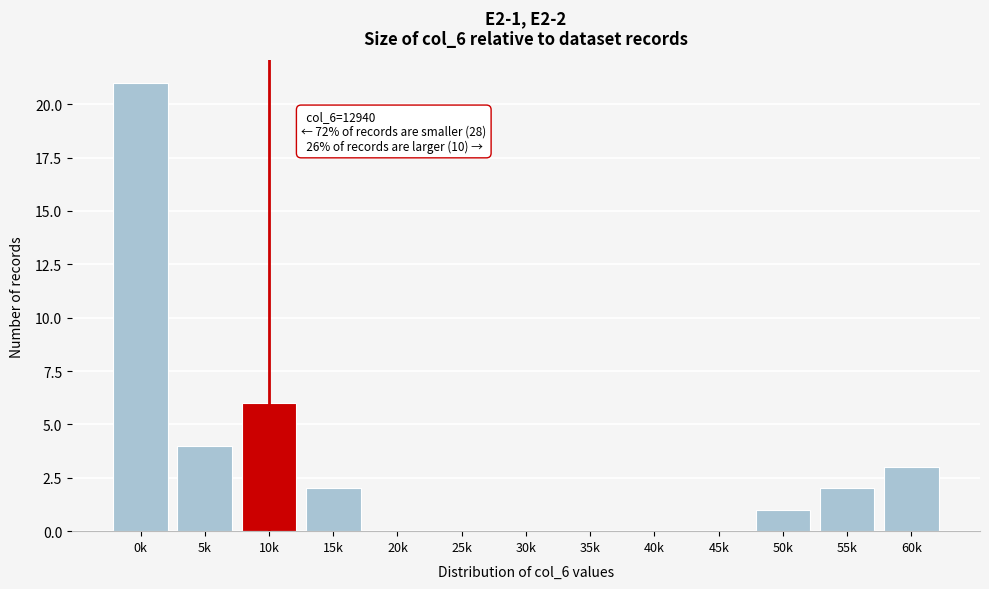

Reading left to right, list all the values displayed in this chart.

0k=21	5k=4	10k=6	15k=2	20k=0	25k=0	30k=0	35k=0	40k=0	45k=0	50k=1	55k=2	60k=3